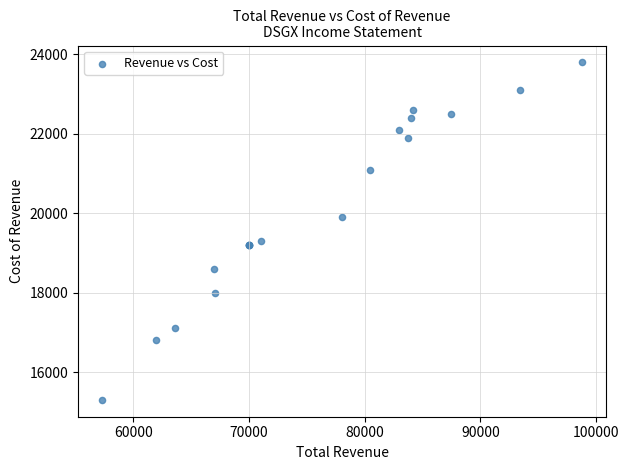

What Y value in the scatter plot is closest to 19550?

19300